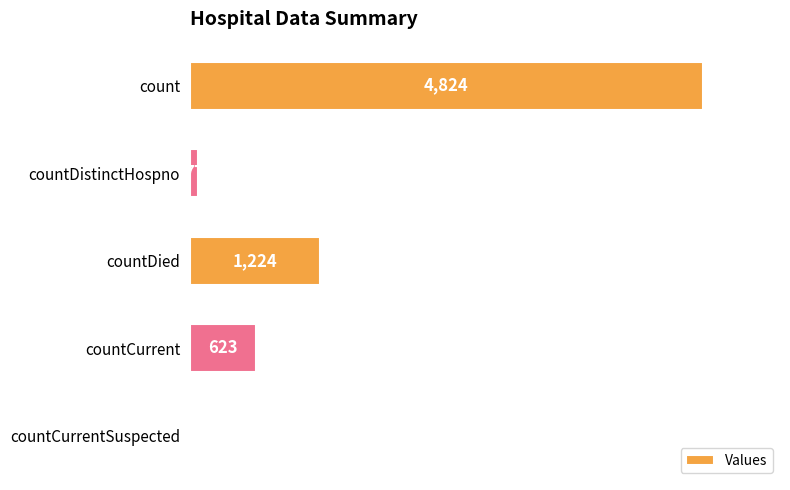

How many categories are shown in the chart?

5